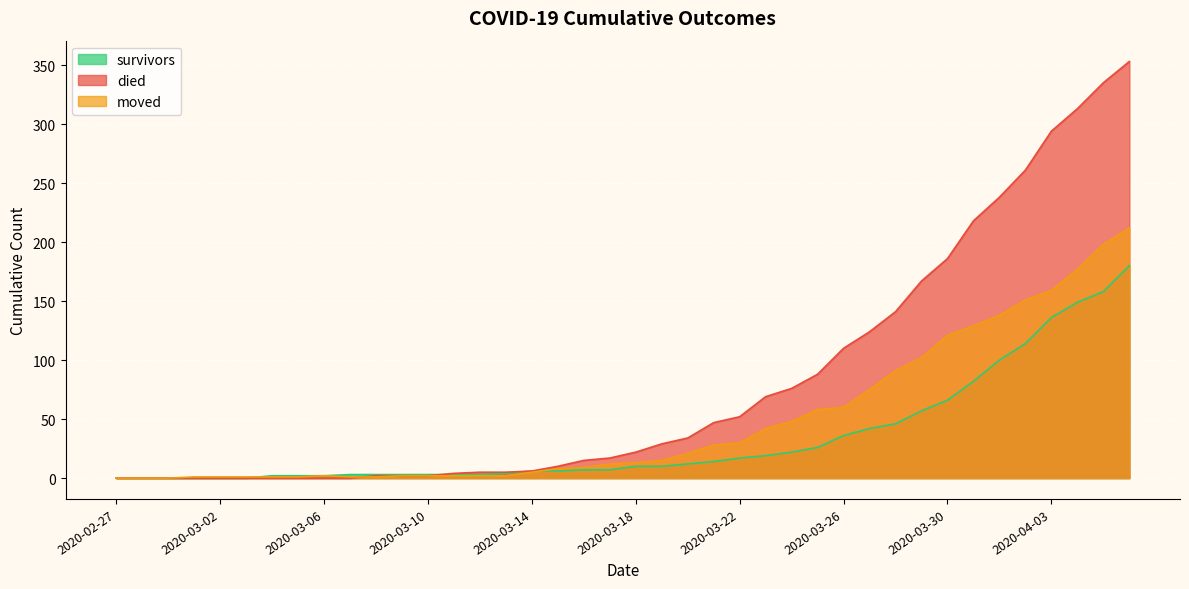

What is the average value of the died series?

81